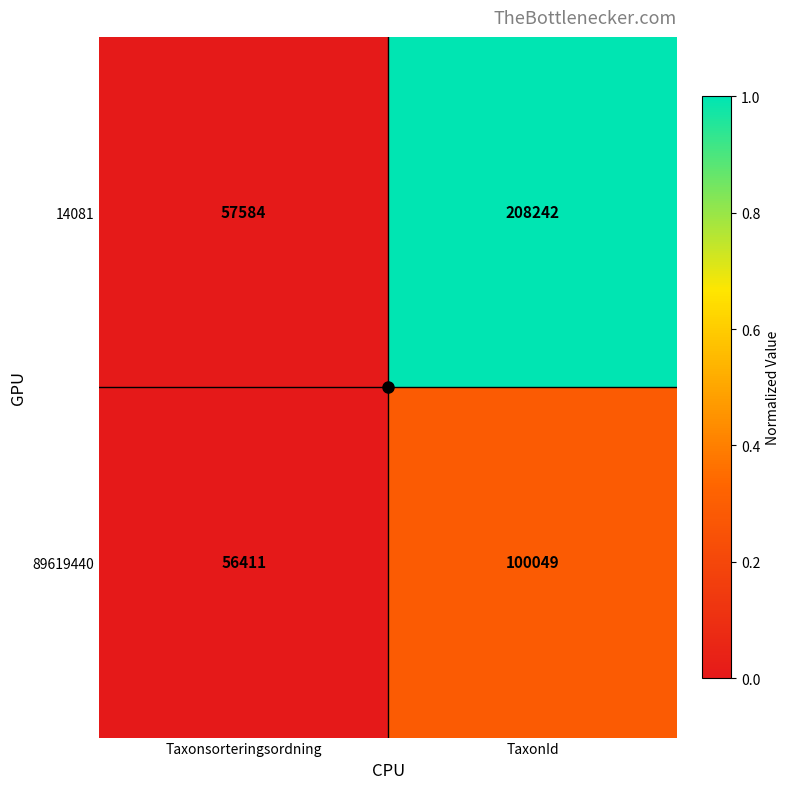

At which label is 14081 closest to 132913?

Taxonsorteringsordning